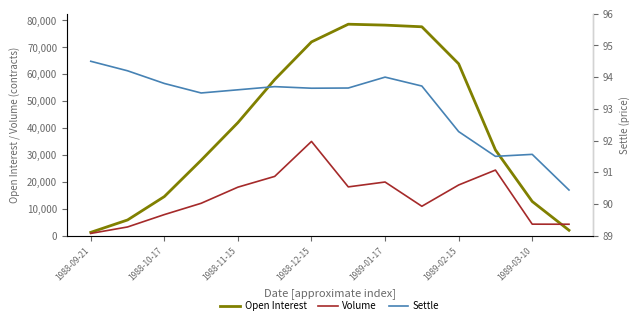

What is the highest value of the Open Interest series?

78580